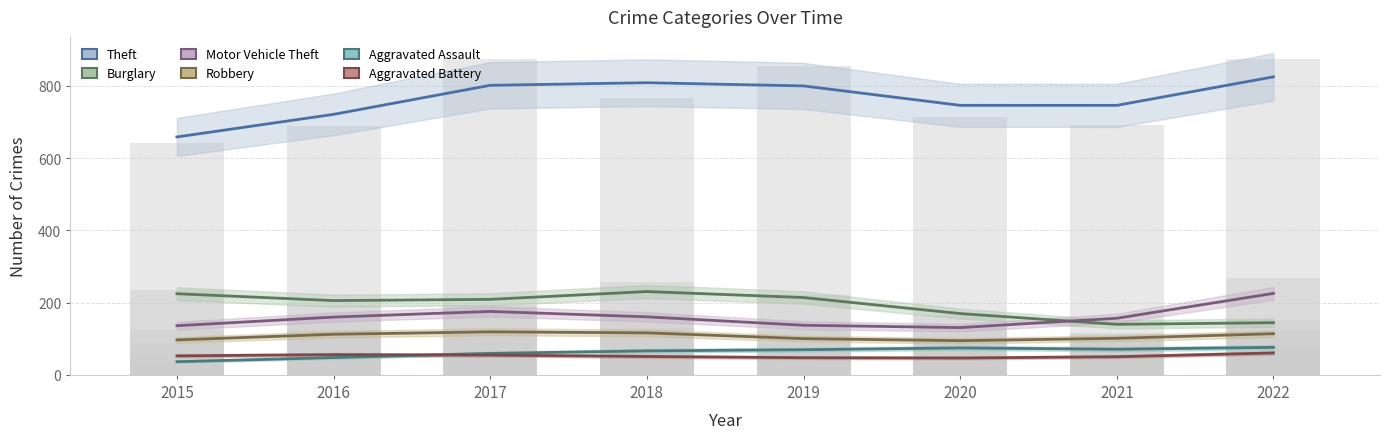

What is the sum of the Aggravated Assault values at 2015 and 2022?

112.5